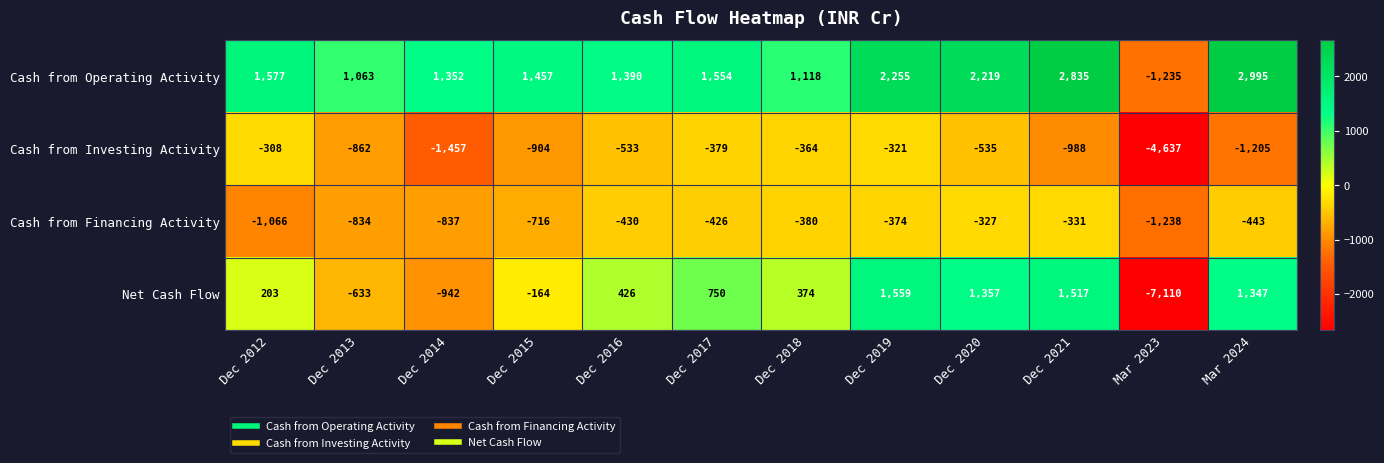

What is the approximate value of Cash from Investing Activity at Dec 2021, to the nearest 100?

-1000